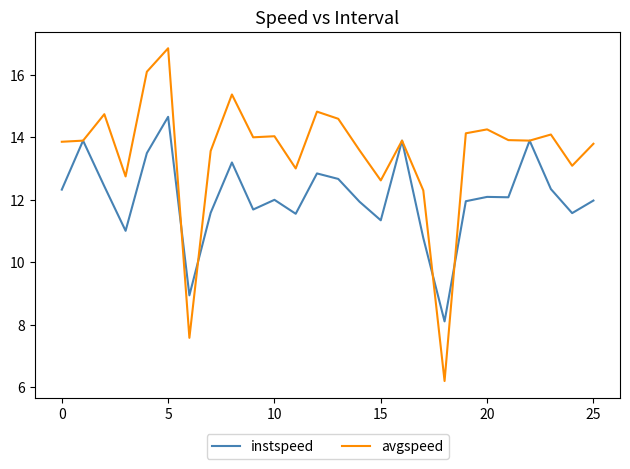

How many distinct data groups are displayed?

2